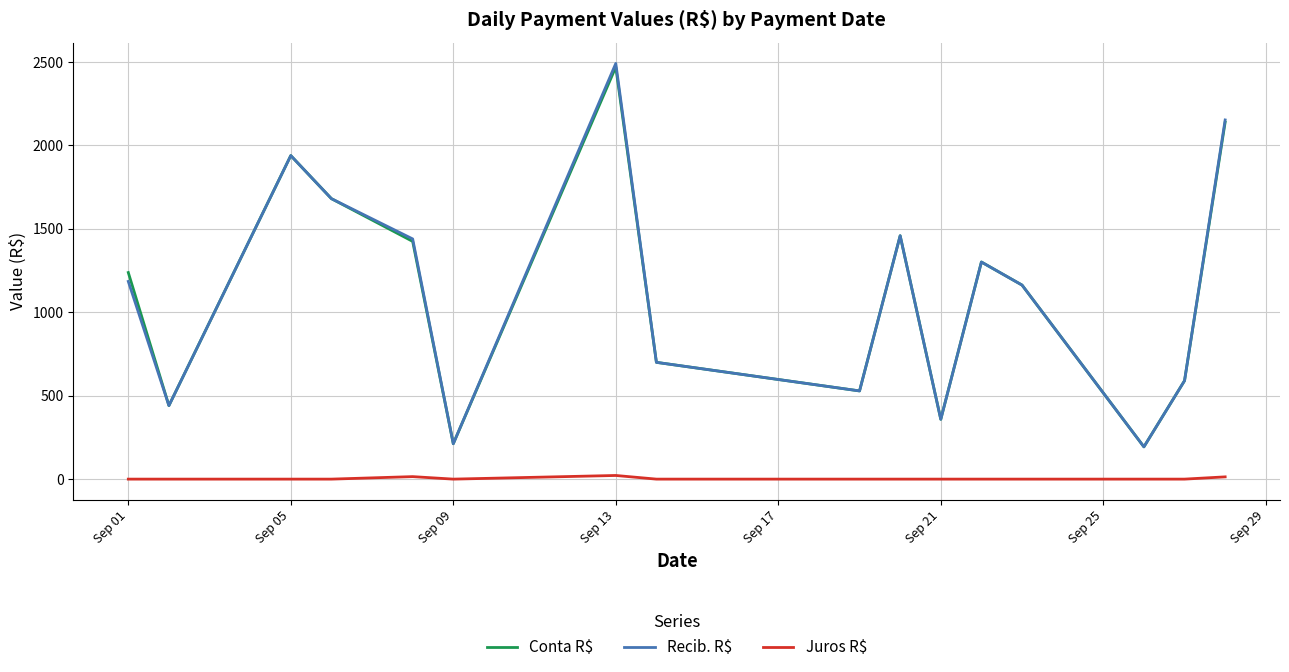

What is the minimum value for Conta R$?

193.5